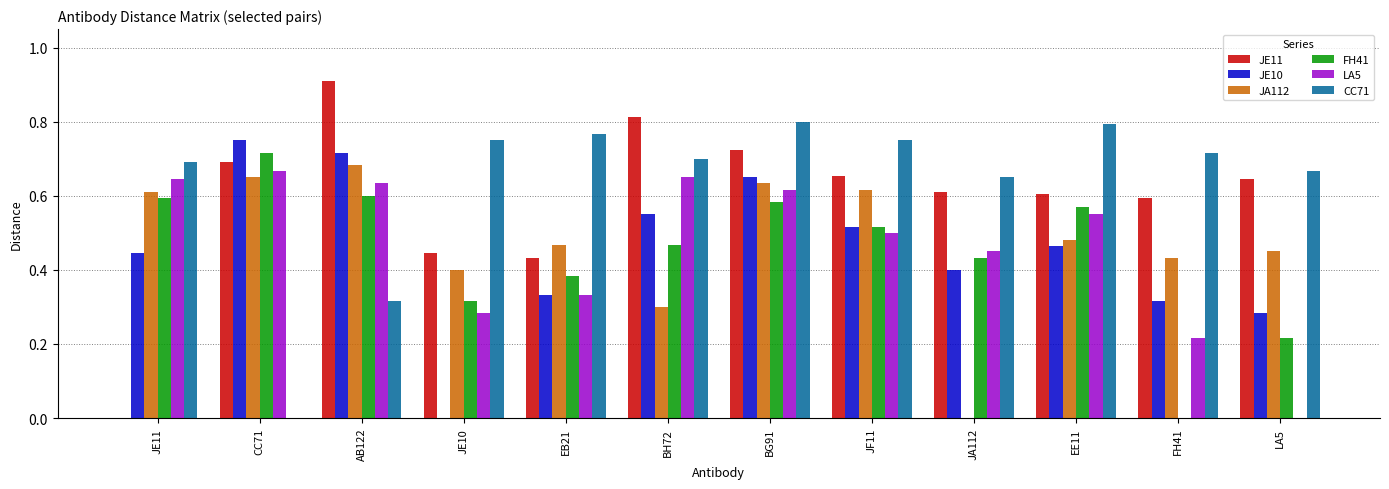

How many values in JE10 are above zero?

11